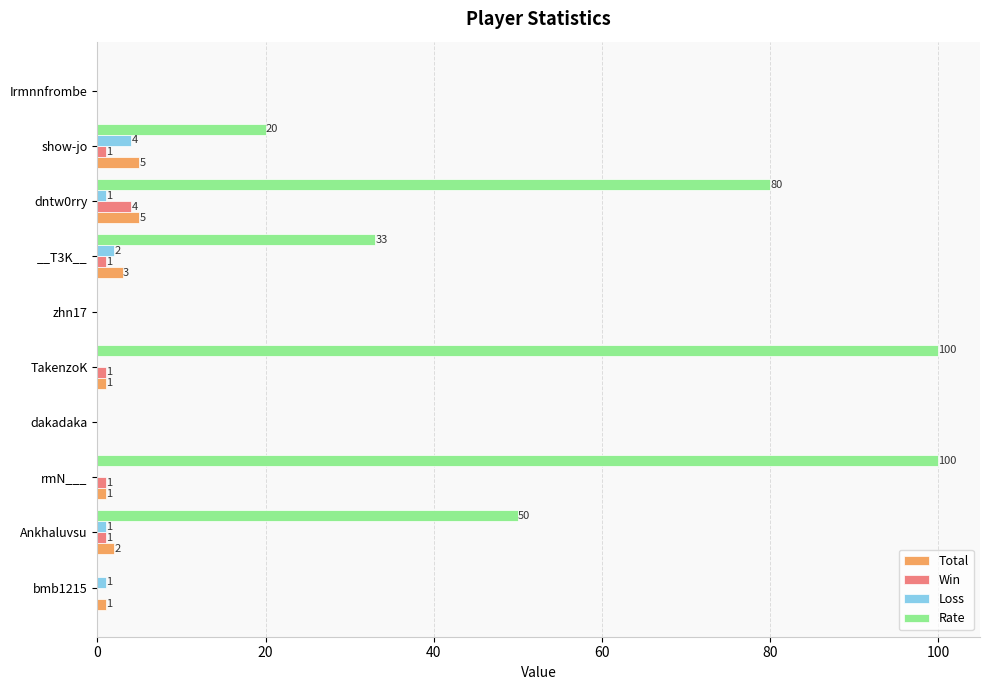

What is the average value of the Win series?

1